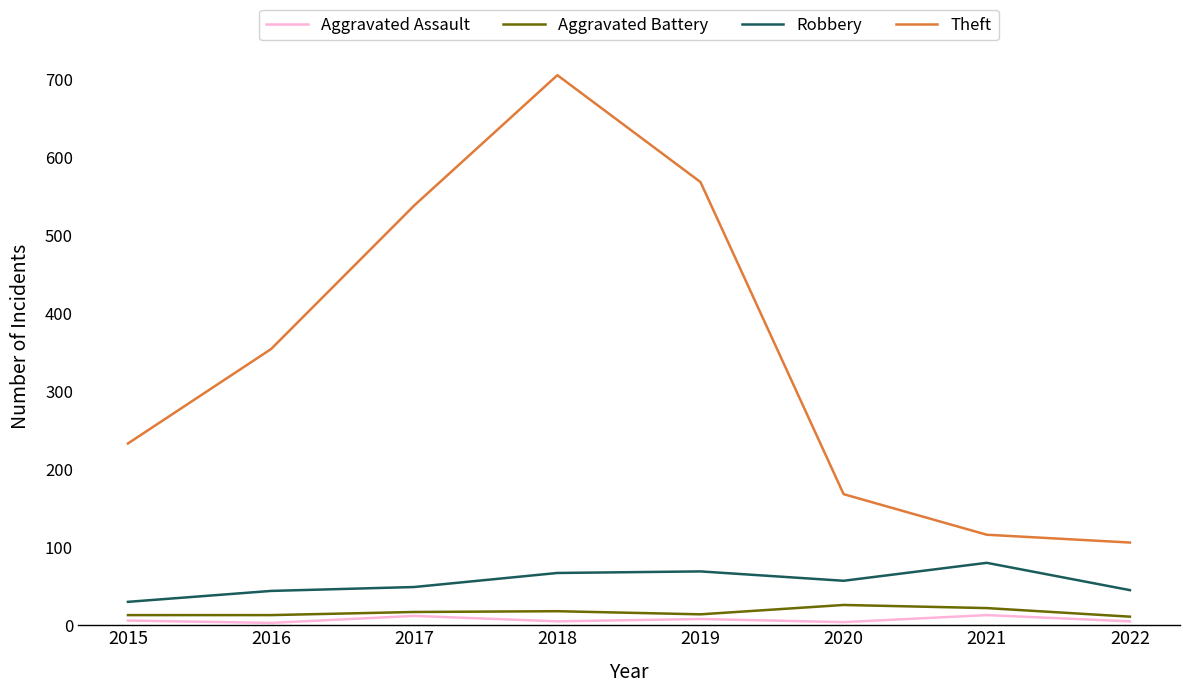

Is it true that Robbery equals 44 at 2016?

True